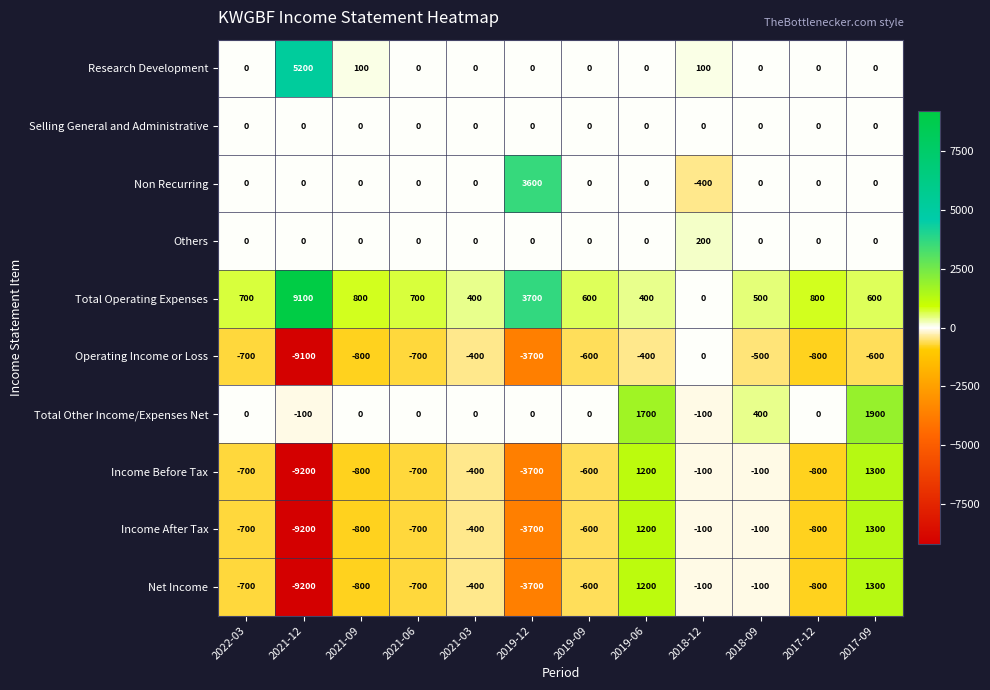

What is the maximum value shown in the chart?

9100